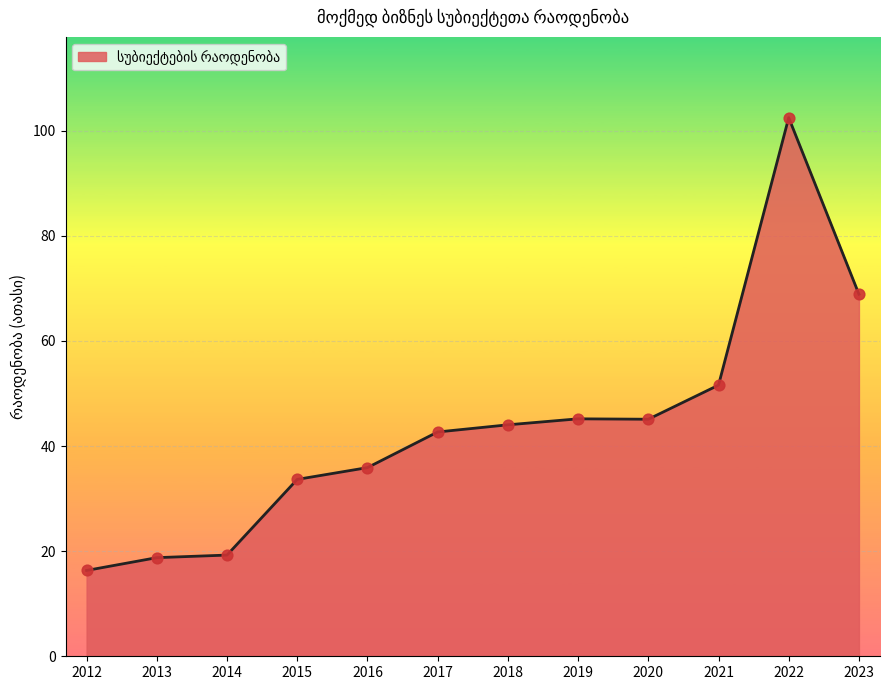

Which has a higher value, 2021 or 2015?

2021